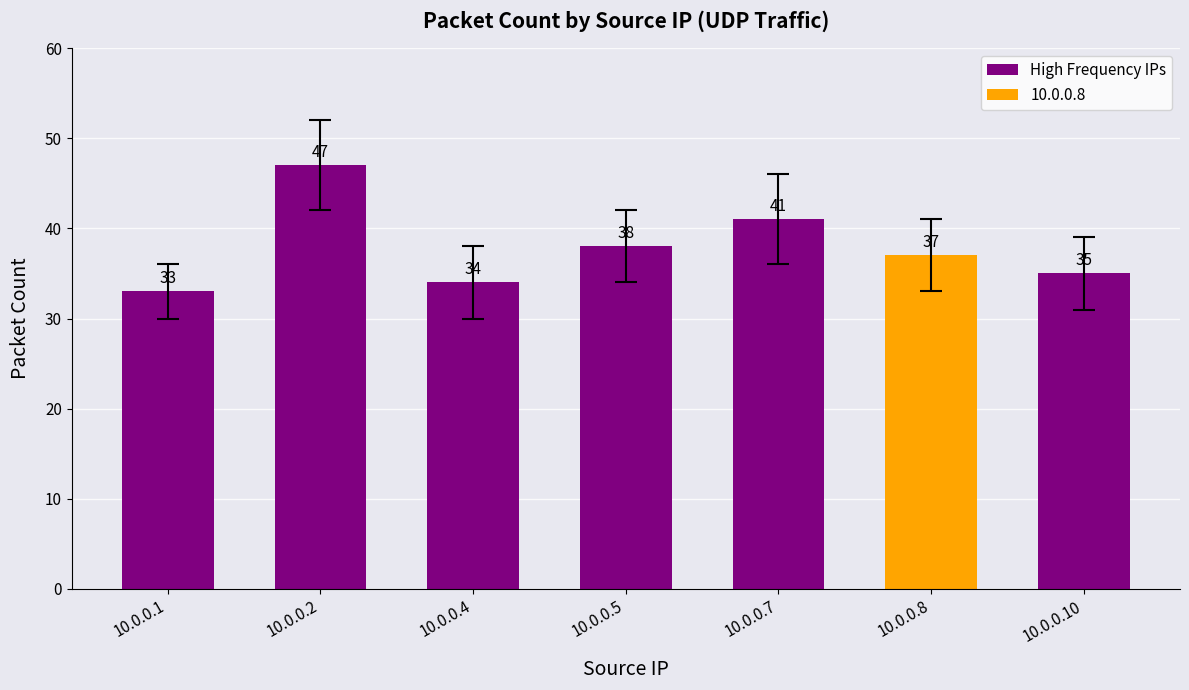

List the labels in order of value, largest first.

10.0.0.2, 10.0.0.7, 10.0.0.5, 10.0.0.8, 10.0.0.10, 10.0.0.4, 10.0.0.1